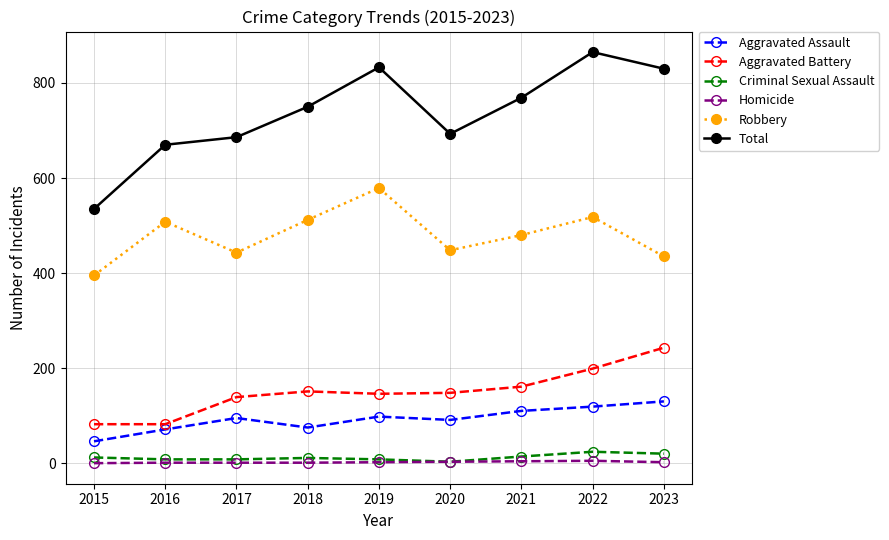

Where is the first local maximum for Aggravated Assault?

2017